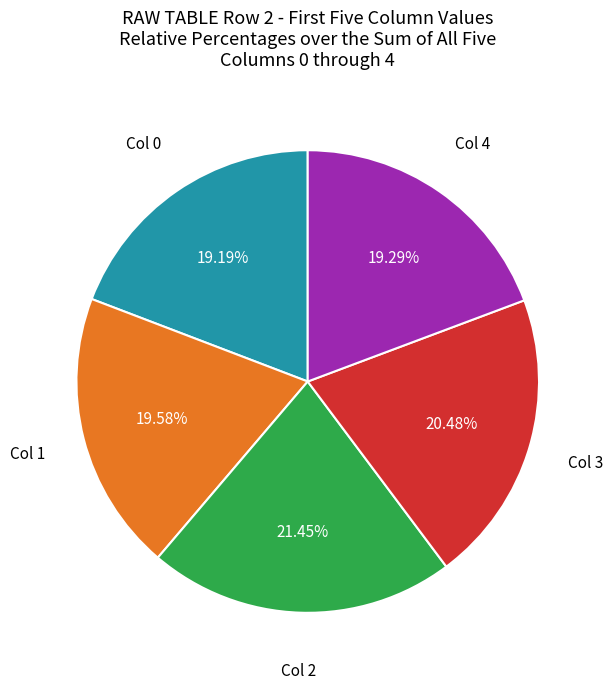

Does any single category account for the majority?

No